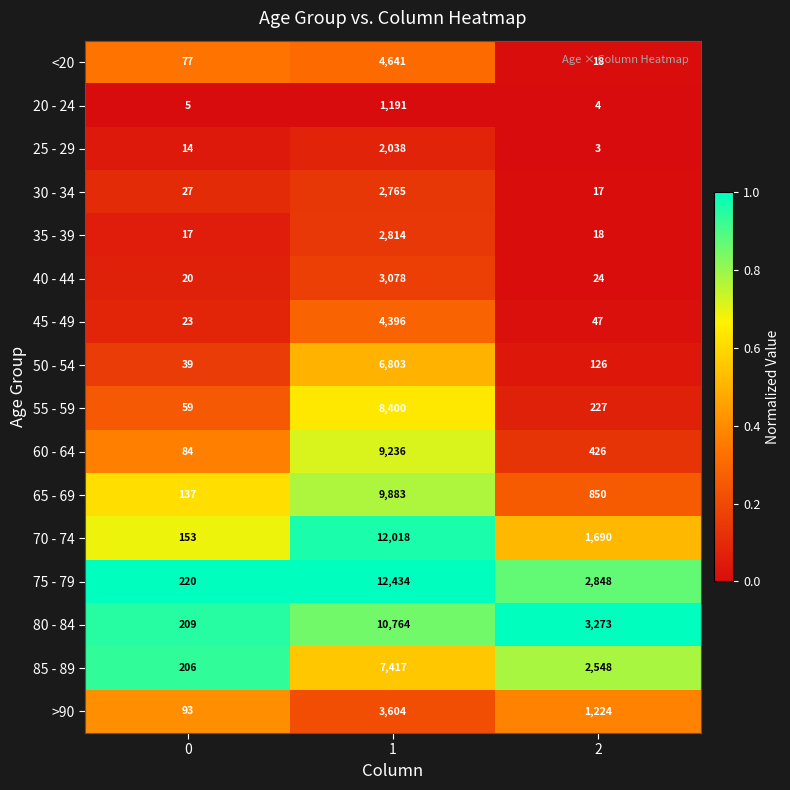

Is it true that 65 - 69 equals 203 at 2?

False